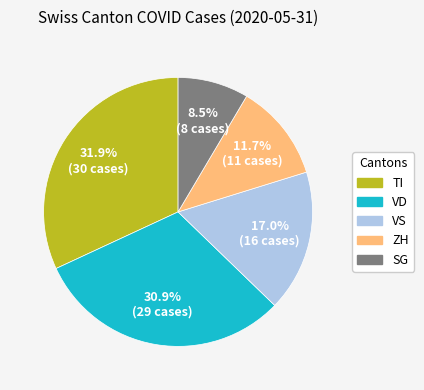

How many segments does this pie chart have?

5